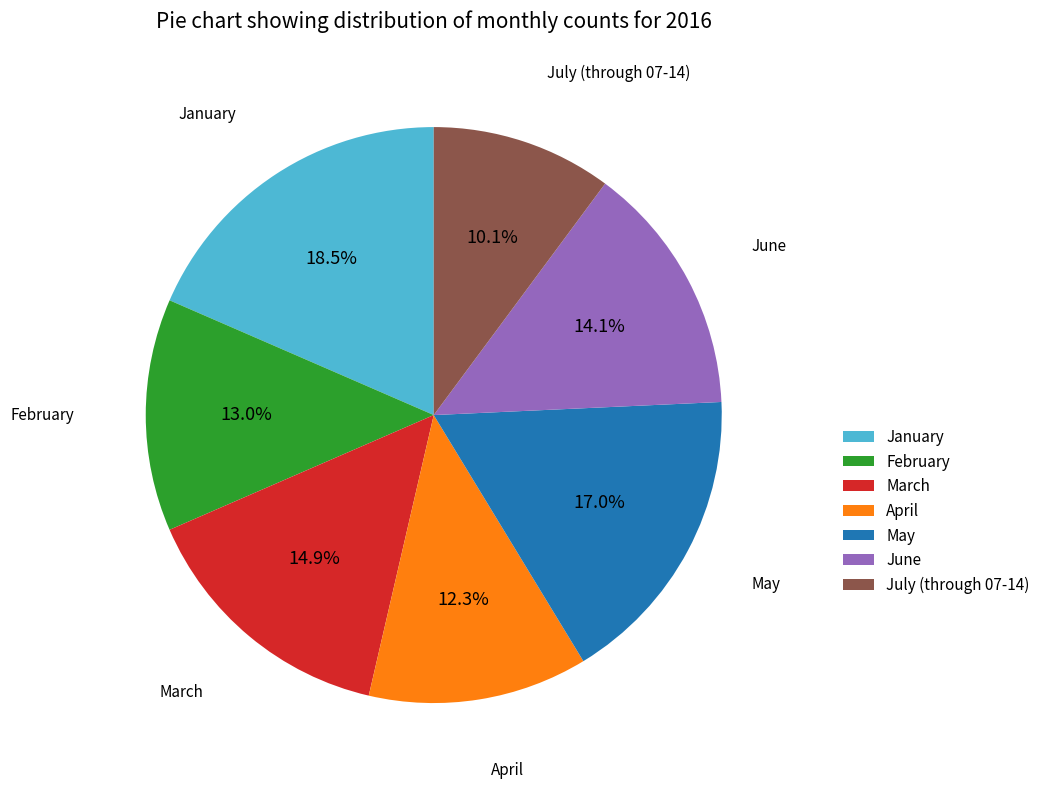

What is the smallest slice in the pie chart?

July (through 07-14)